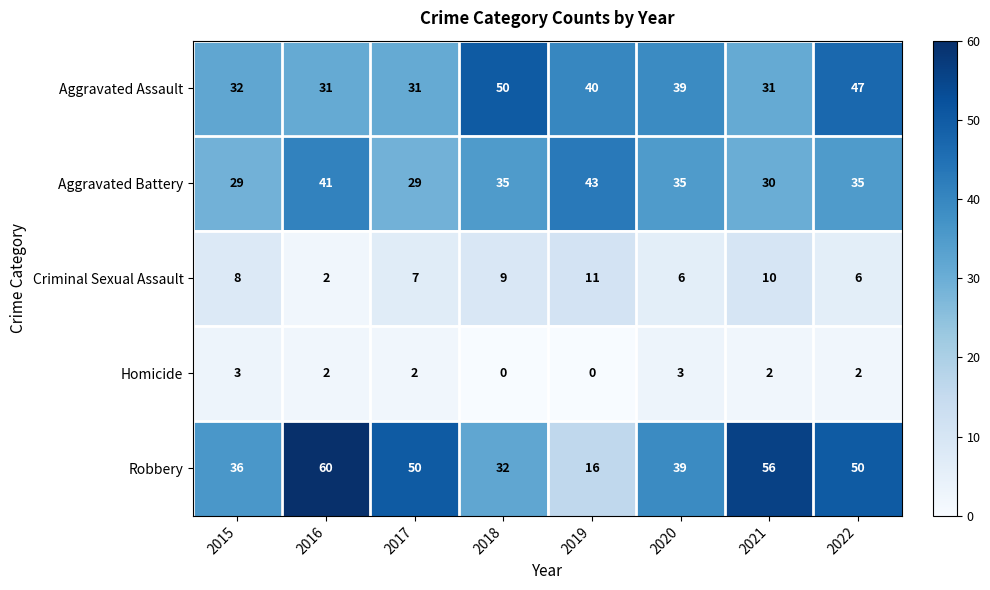

How many distinct data groups are displayed?

5